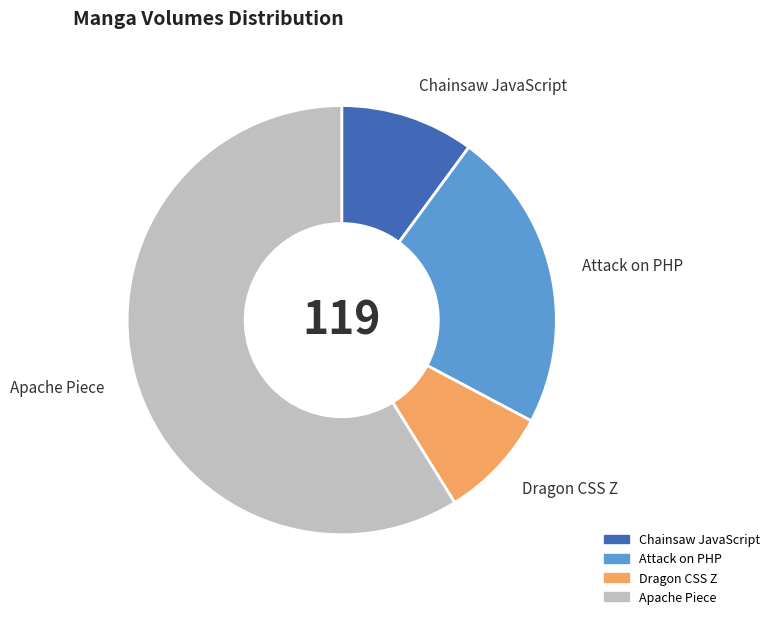

Rank the categories by value from highest to lowest.

Apache Piece, Attack on PHP, Chainsaw JavaScript, Dragon CSS Z